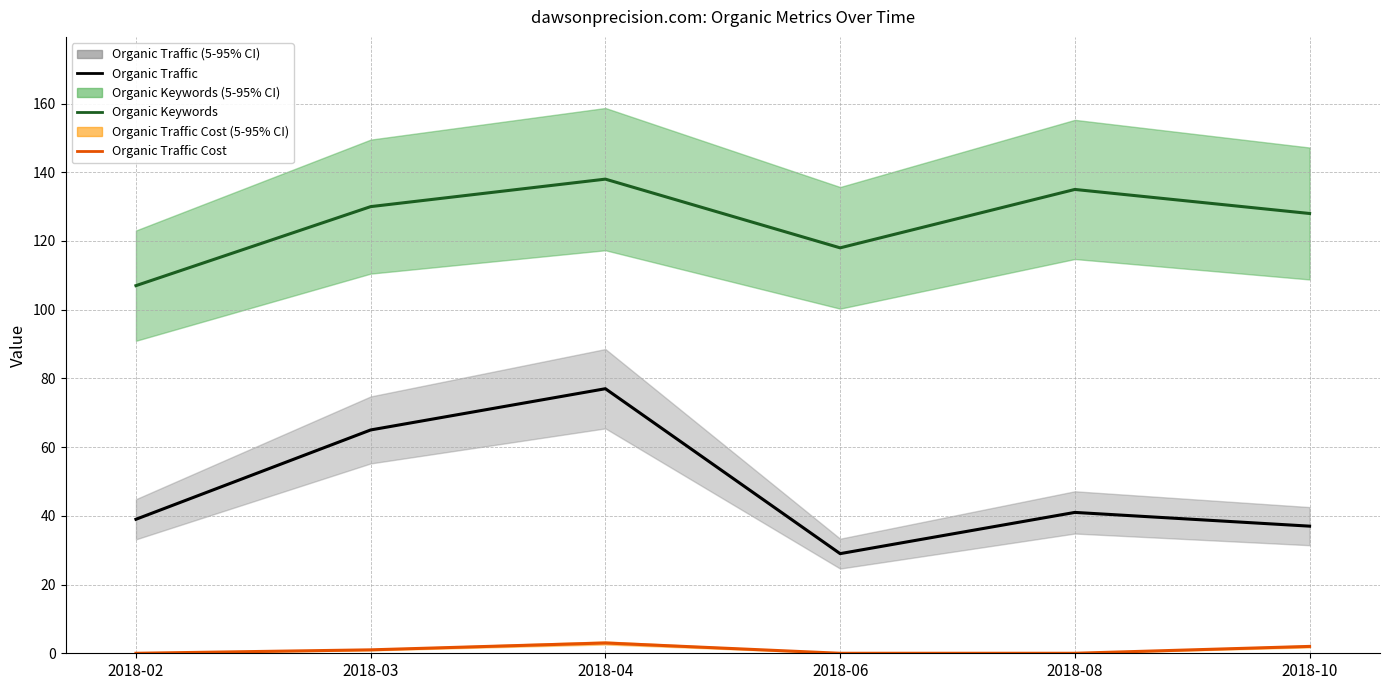

Which series has the widest spread of values?

Organic Traffic